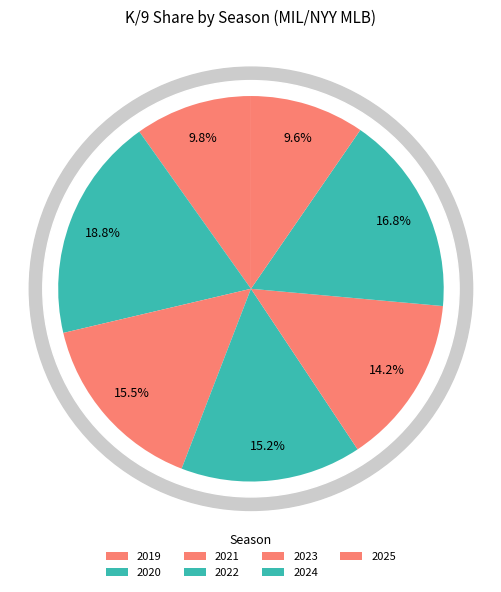

Approximately how many times larger is the value at 2019 compared to 2024?

0.6